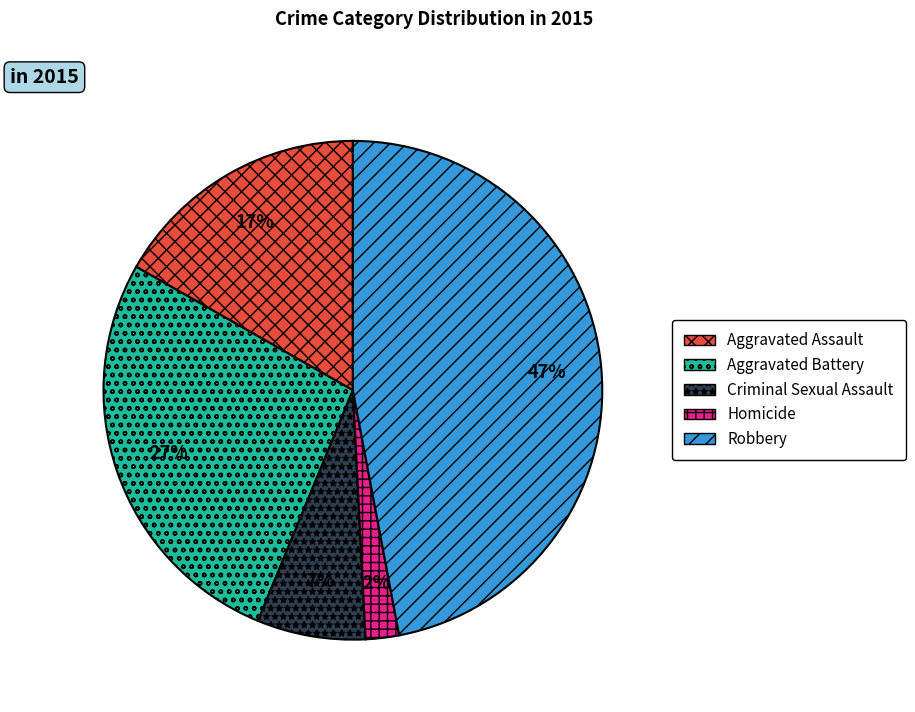

Which has a higher value, Robbery or Aggravated Battery?

Robbery